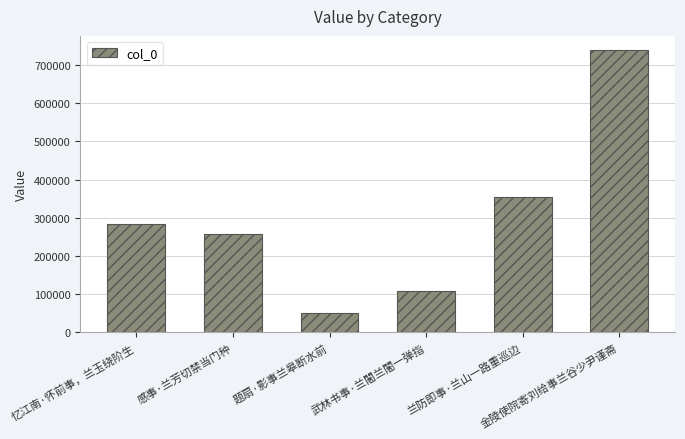

At which category does the chart reach its minimum across all series?

题扇·影事兰皋断水前